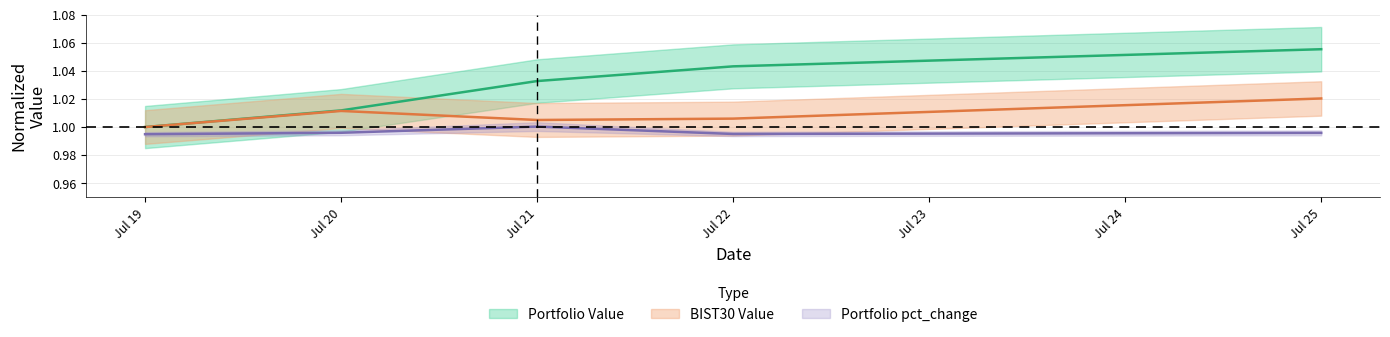

True or false: Portfolio pct_change has a value of 1.0 at Jul 25.

True